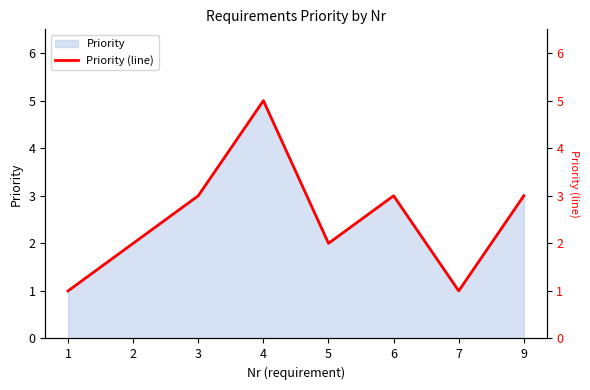

What is the average value?

2